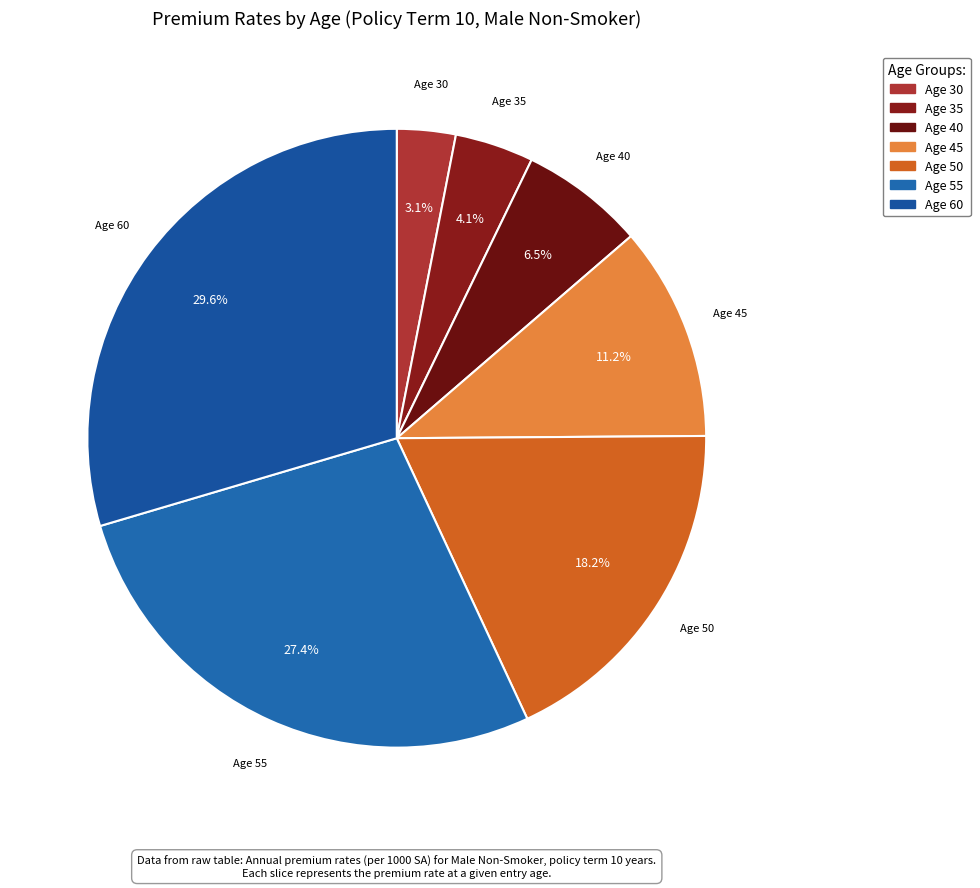

Is there a majority slice in this chart?

No